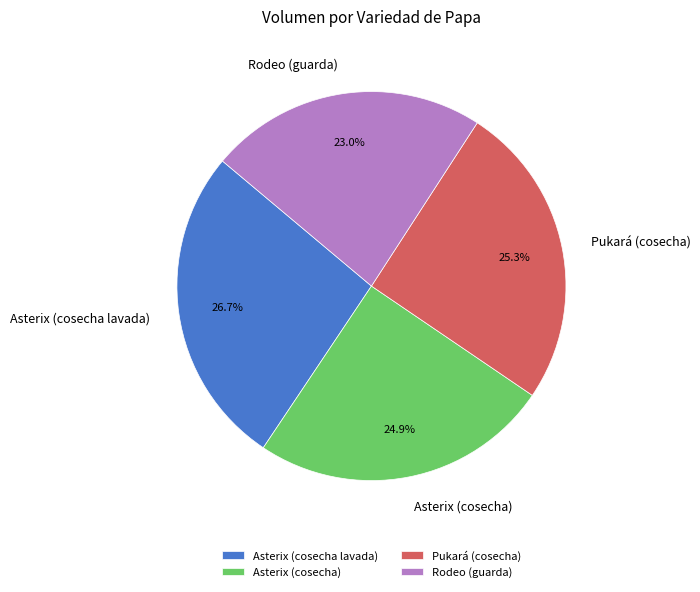

True or false: Asterix (cosecha) accounts for 15% of the total.

False